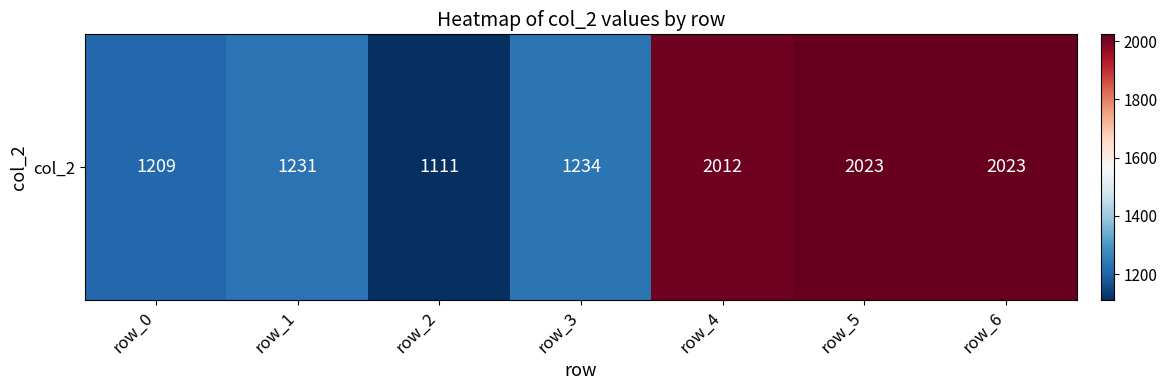

Reading left to right, list all the values displayed in this chart.

1209	1231	1111	1234	2012	2023	2023